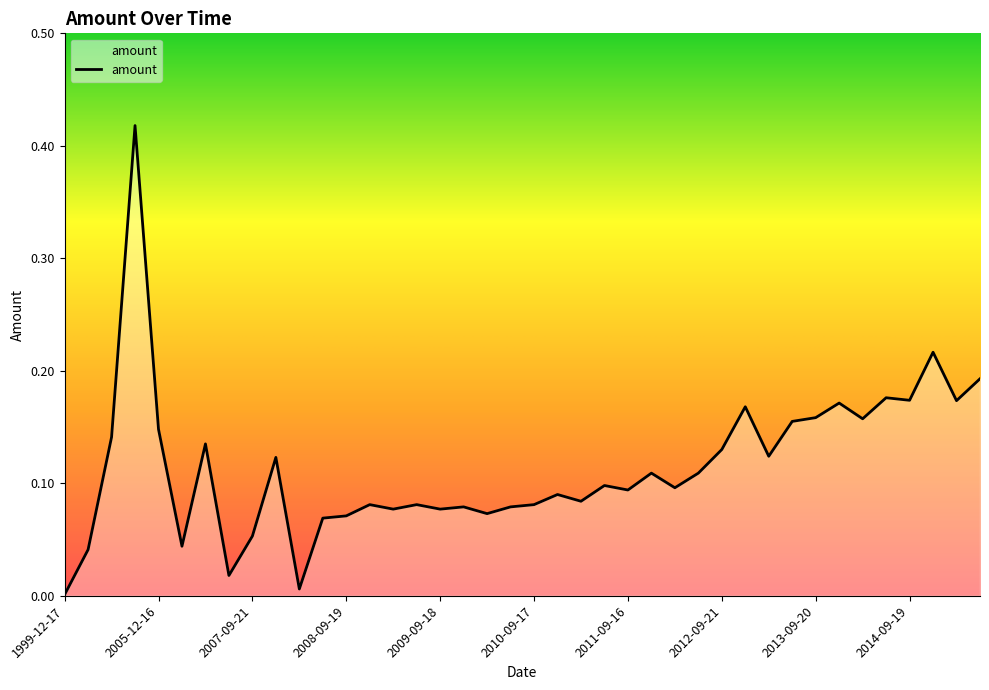

Does the chart have visible grid lines?

No